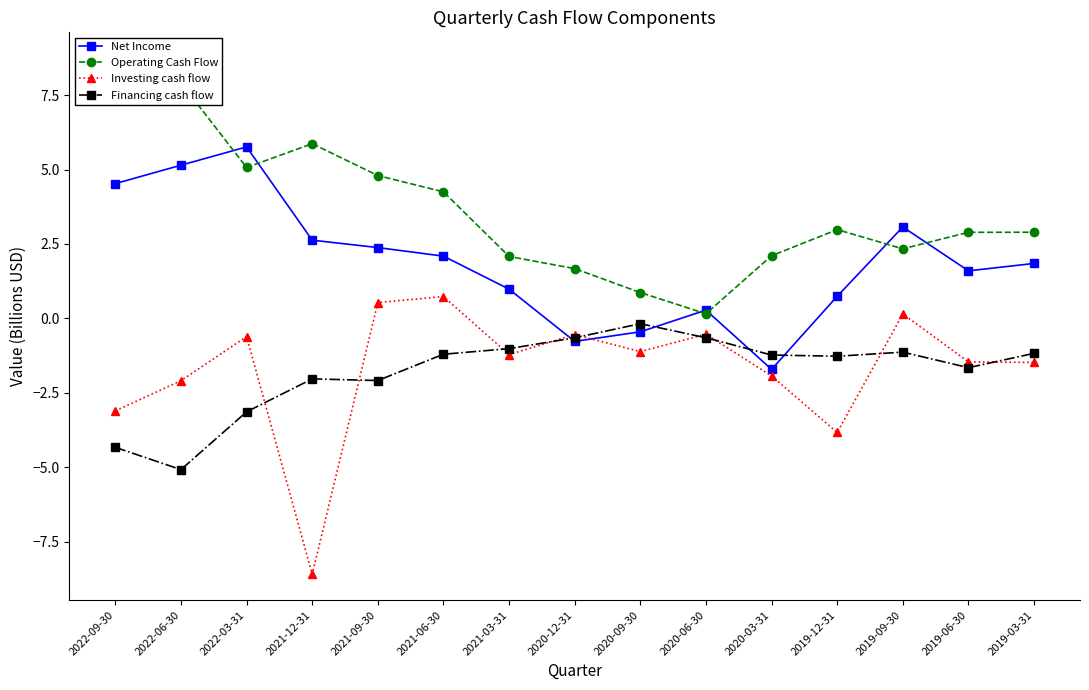

How many data points does each series have?

15